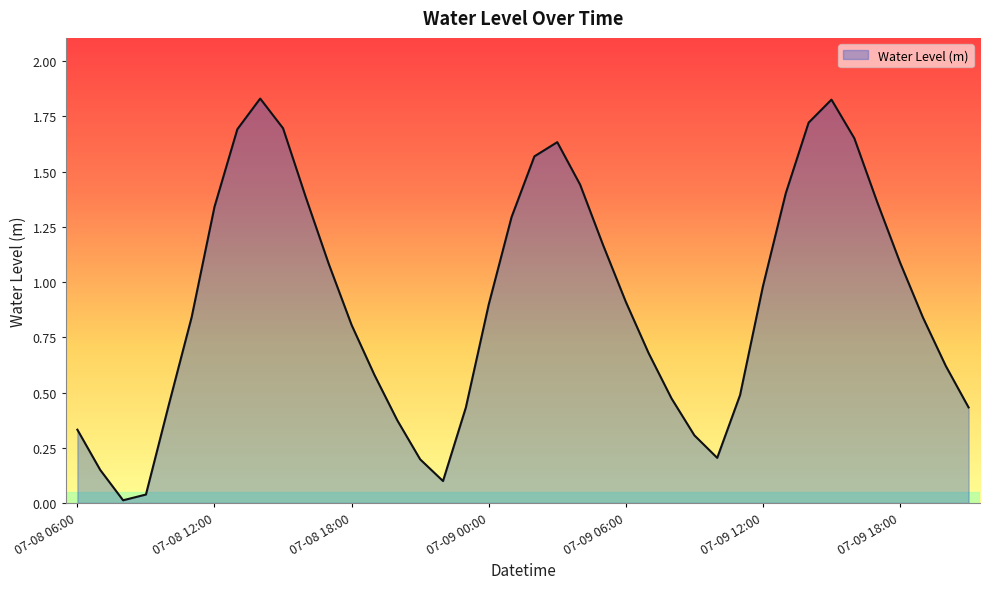

Does the chart have visible grid lines?

No